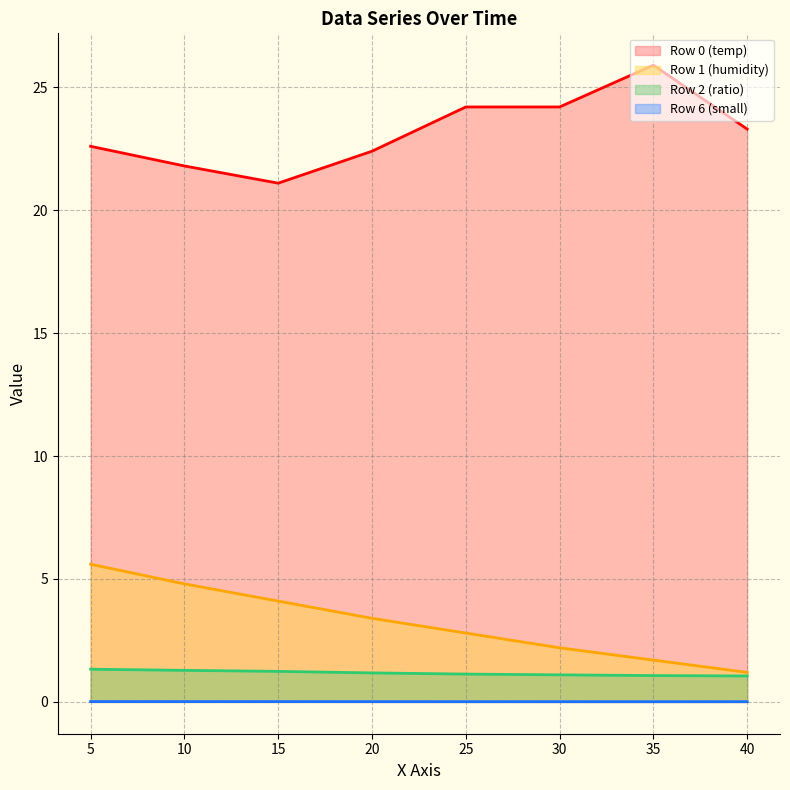

At how many categories does at least one series exceed 24?

3